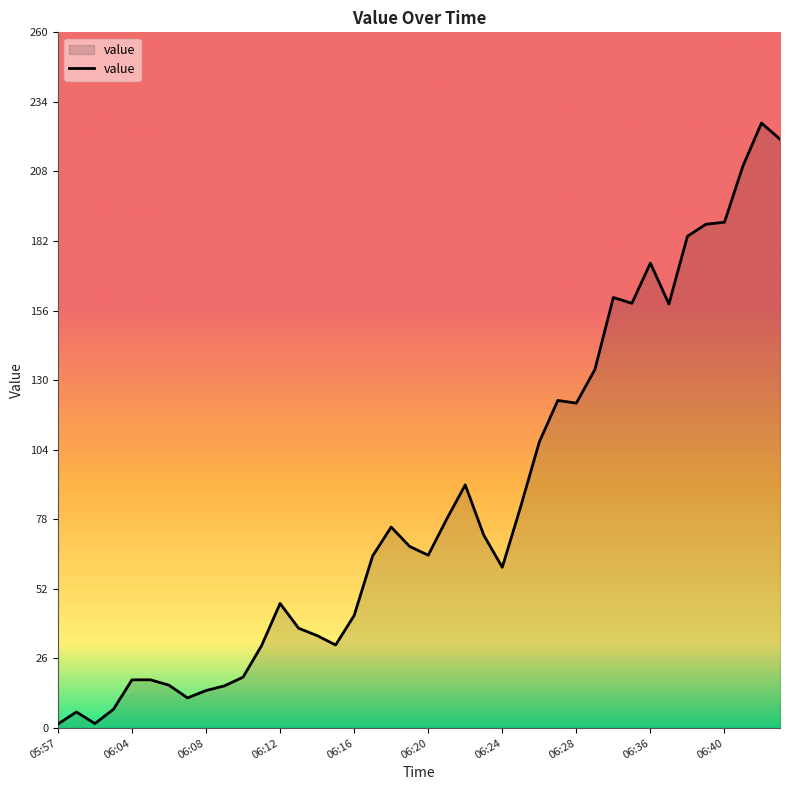

What is the greatest value displayed?

225.8